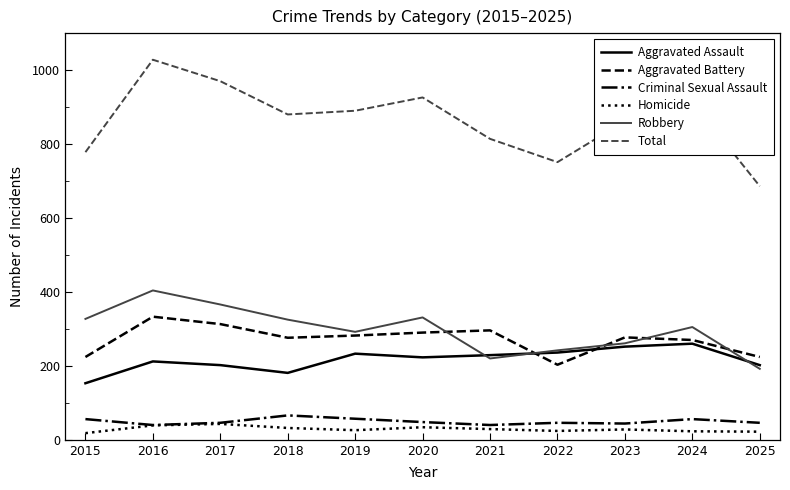

True or false: Robbery and Total intersect in this chart.

False